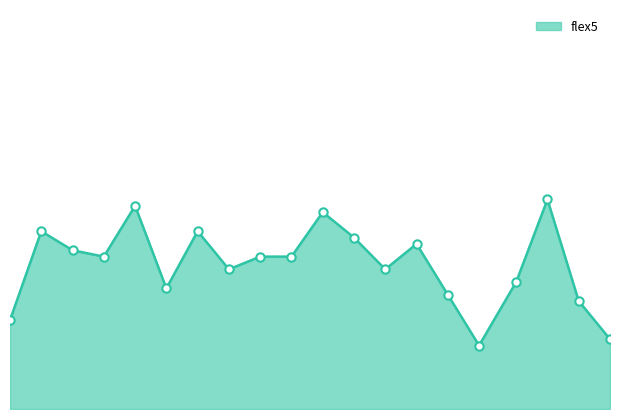

Is this an area chart (filled region under the line)?

Yes